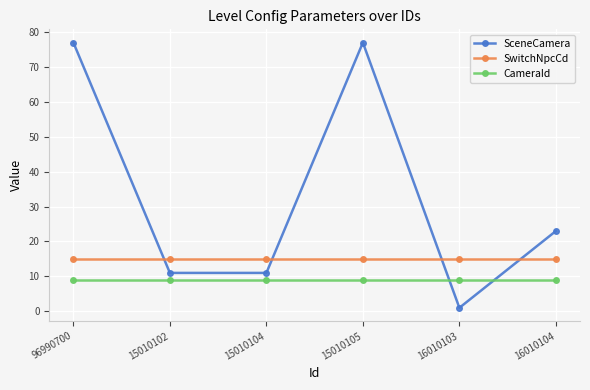

What is the maximum value for CameraId?

9